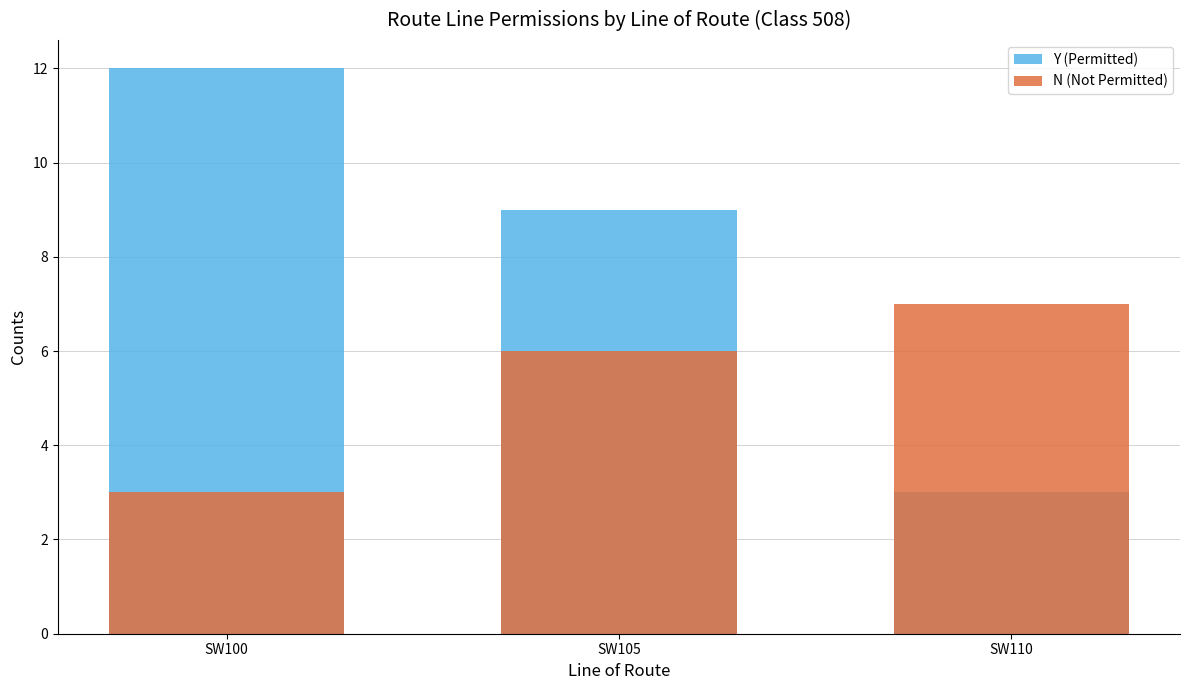

What is the maximum value shown in the chart?

12